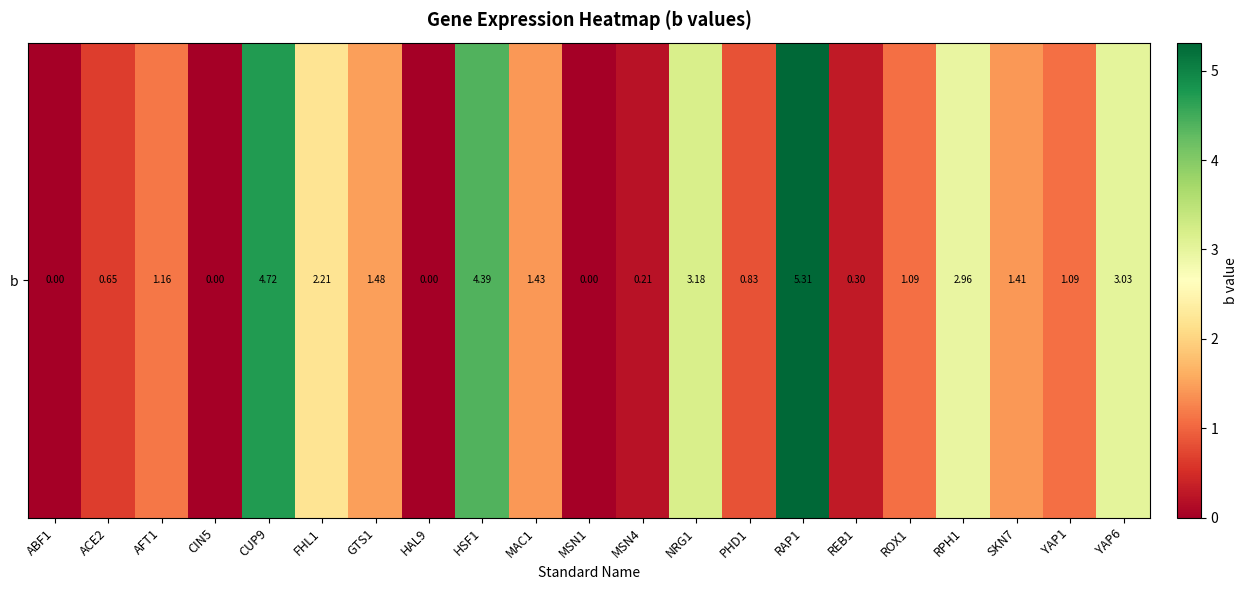

Is it true that the value at CIN5 is -3.4?

False